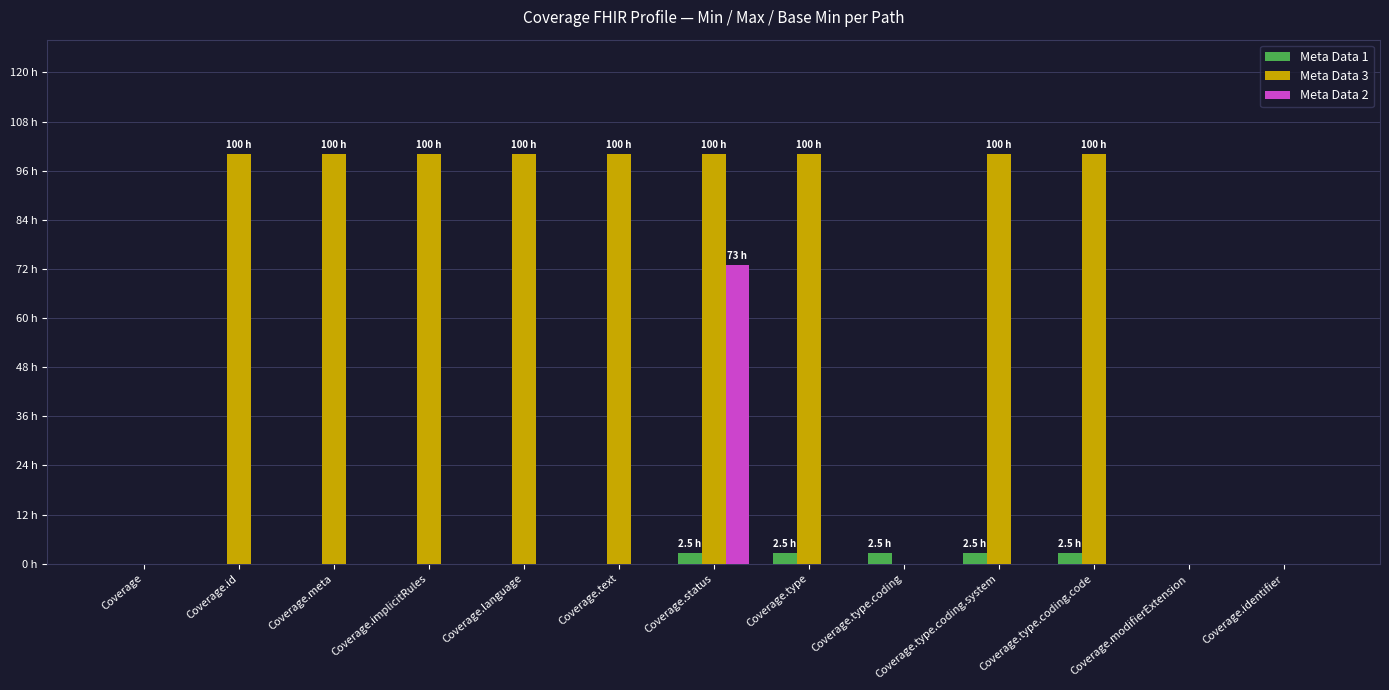

What are all the series names shown in the legend?

Meta Data 1, Meta Data 3, Meta Data 2